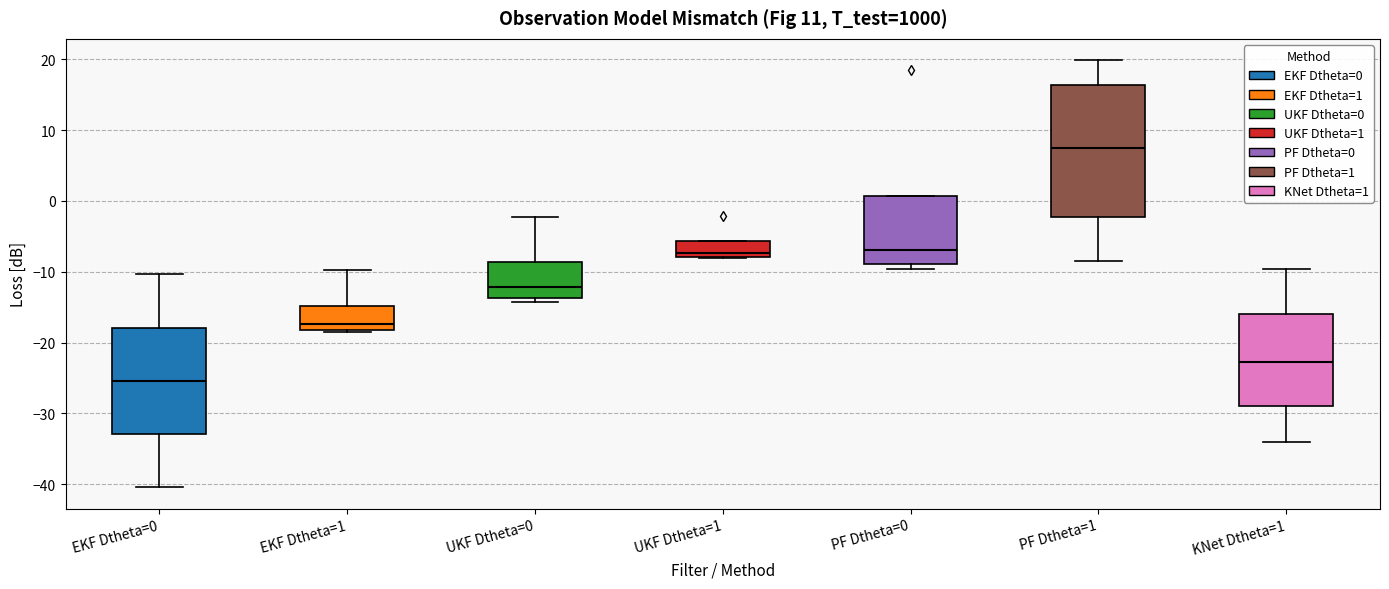

Which box's median line is the highest?

PF Dtheta=1